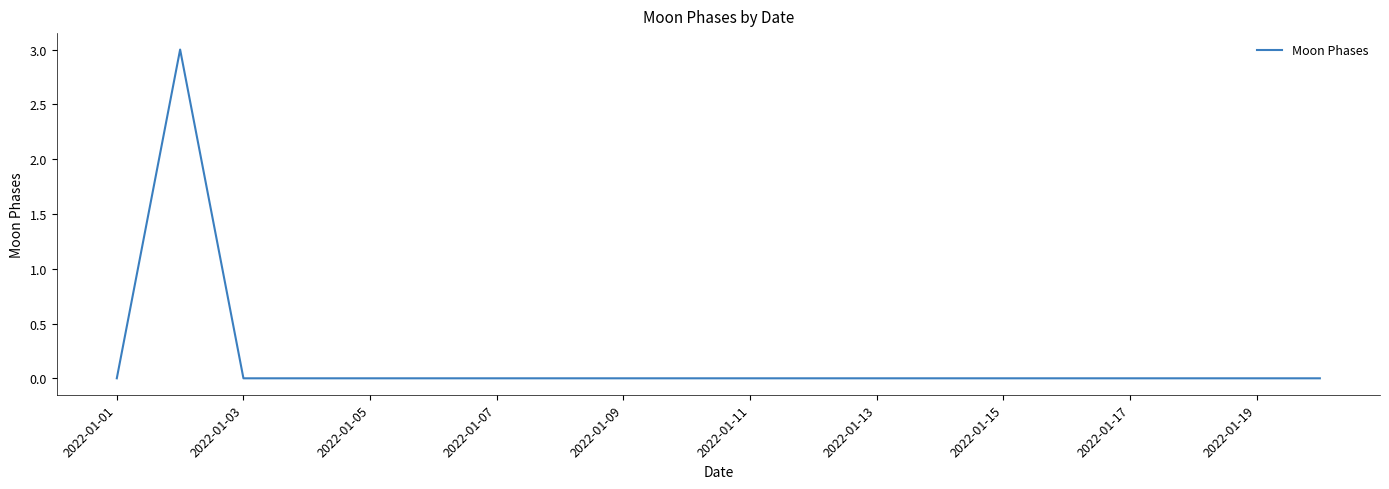

What is the difference between the maximum and second lowest values?

3